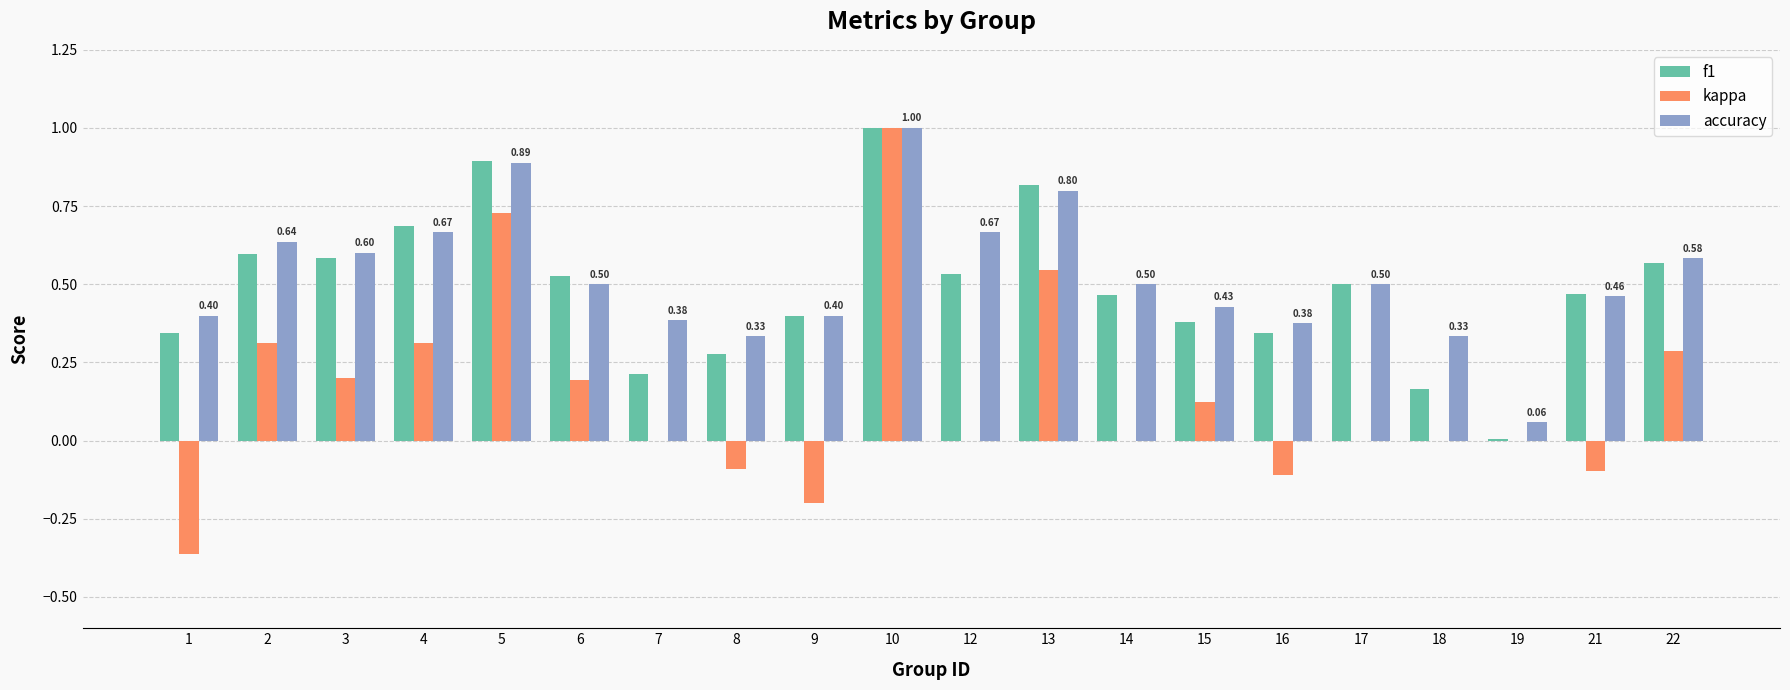

At which label does f1 reach its peak?

10